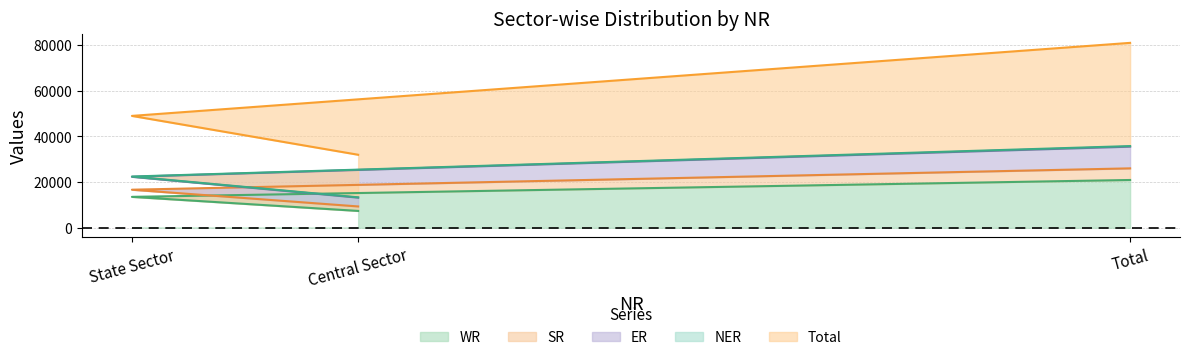

At which category is the sum across all series the highest?

Total